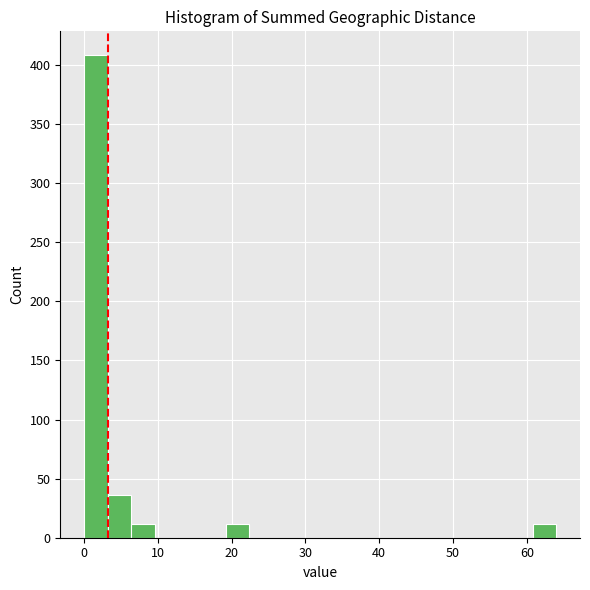

Around what value on the x-axis is the tallest bar? Give the approximate position of its centre, as read against the axis.

2